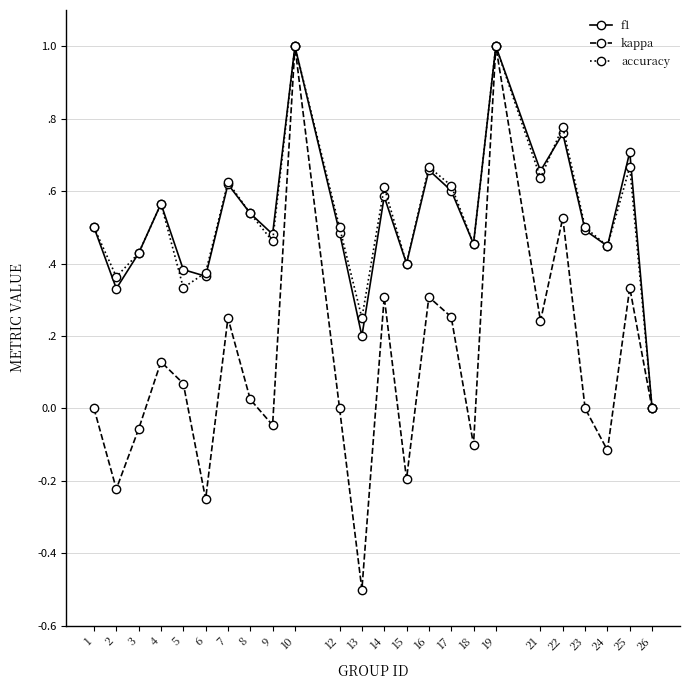

Where is the first local maximum for kappa?

4